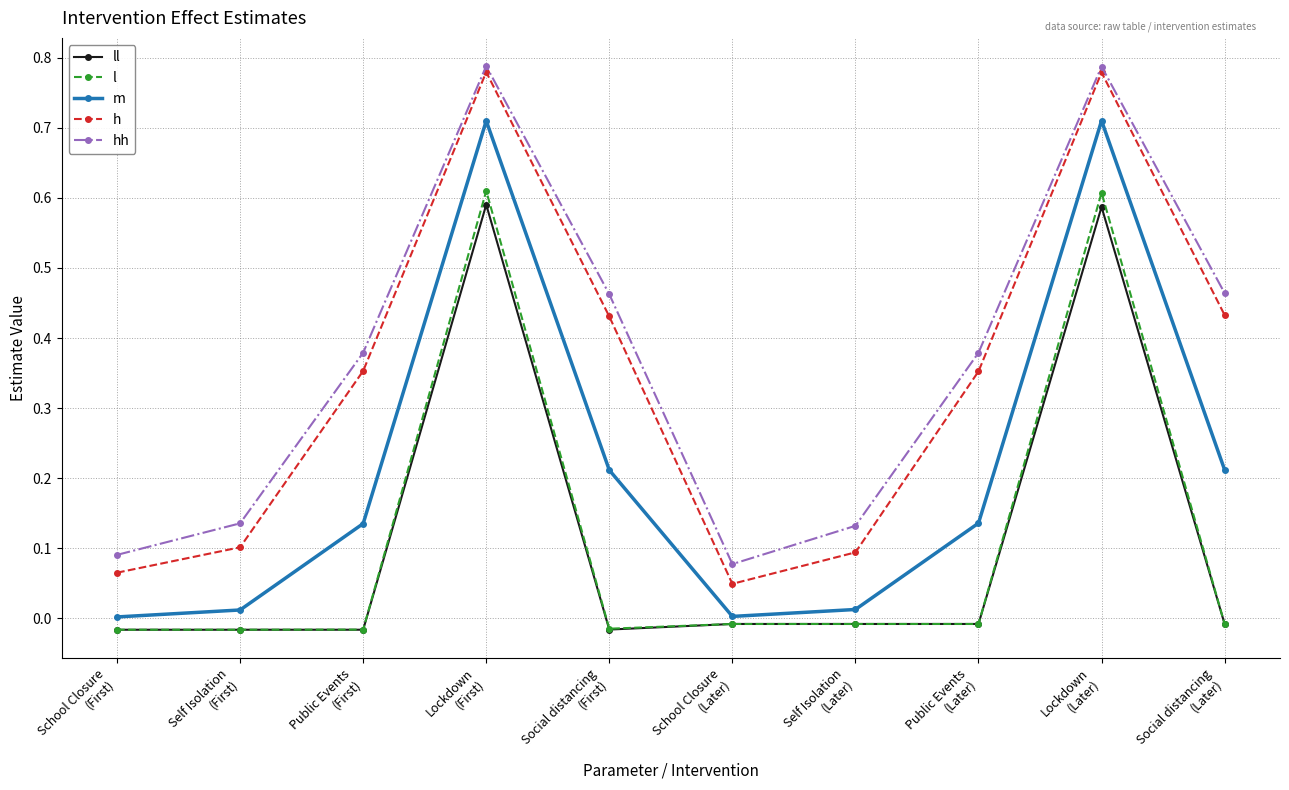

In hh, how many points are higher than both neighbors (excluding endpoints)?

2